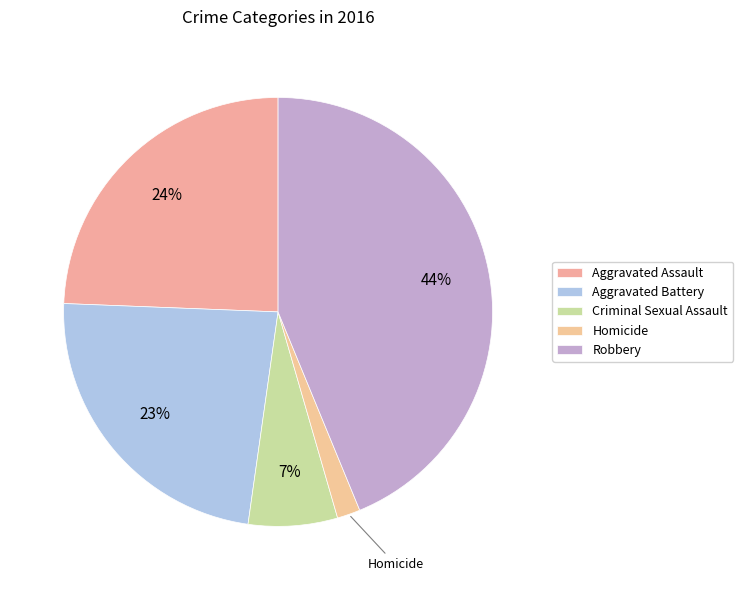

How many slices are in this pie chart?

5